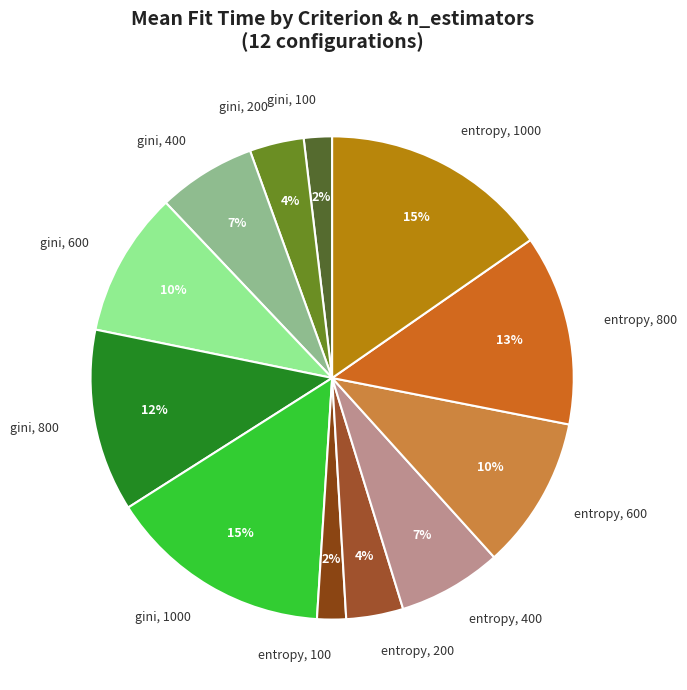

Is there a majority slice in this chart?

No